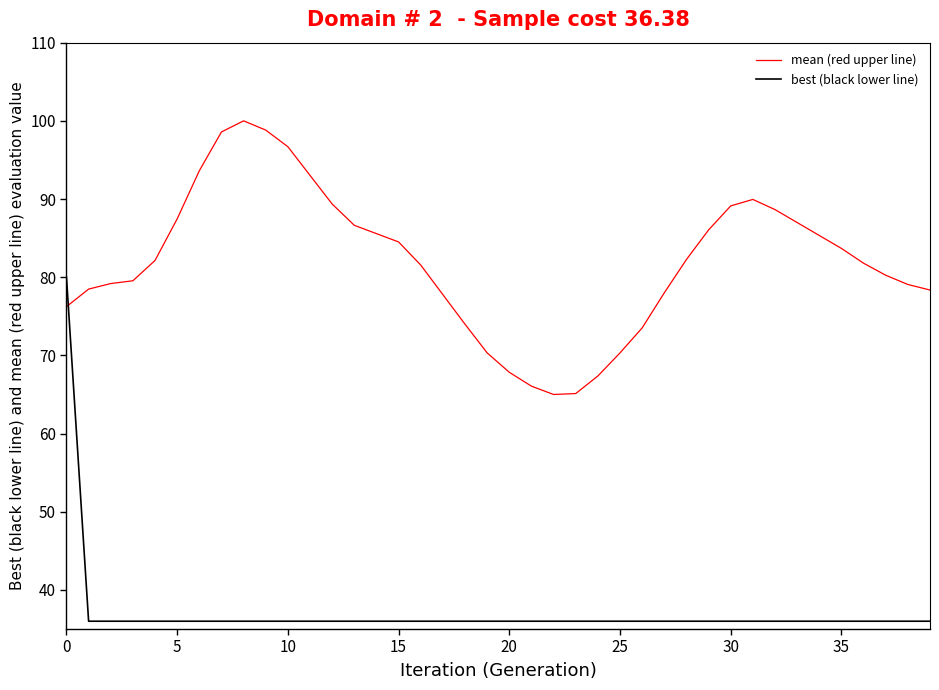

What is the maximum value shown in the chart?

100.0